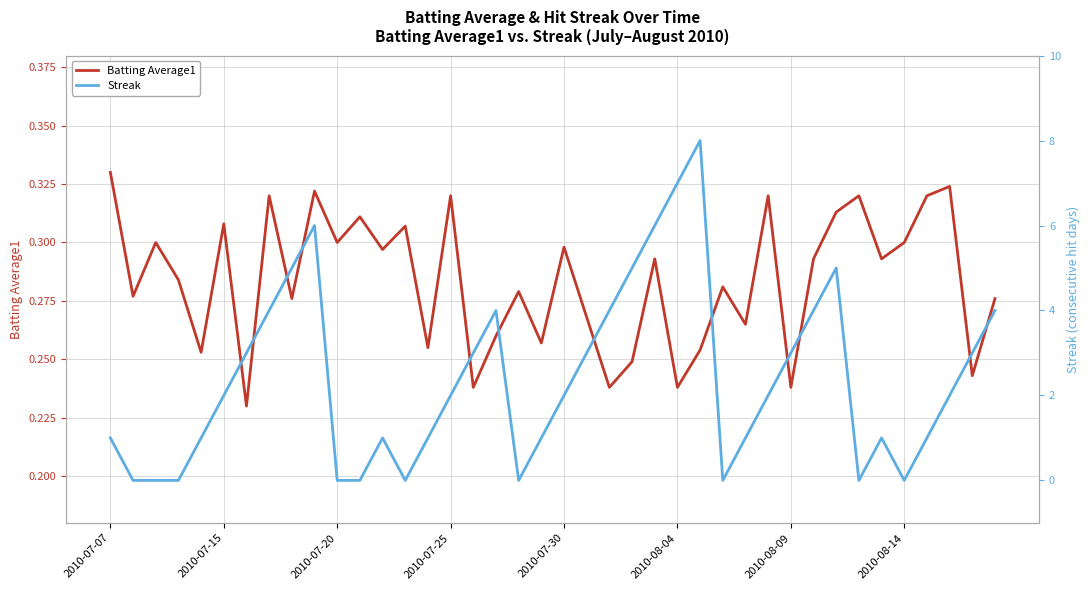

True or false: Batting Average1 has a value of 0.2 at 2010-07-25.

False